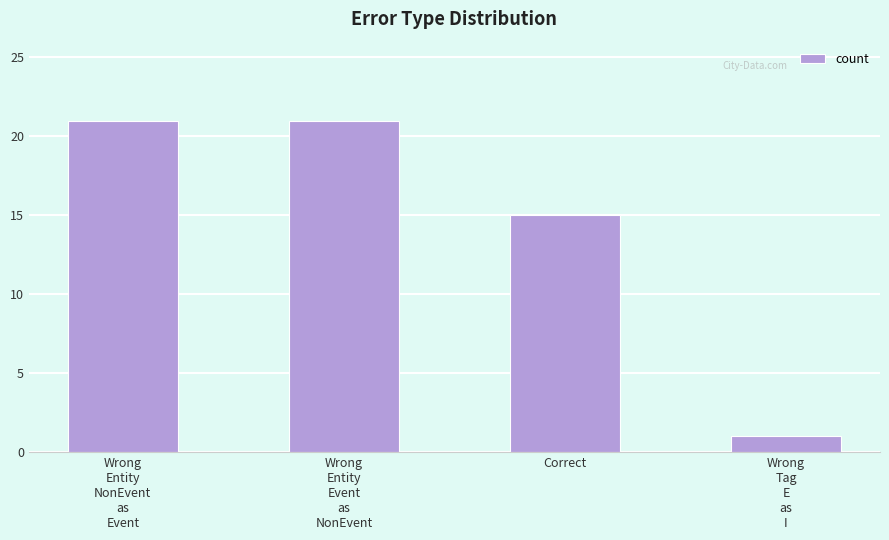

What value does the data have at Correct, to the nearest 10?

20